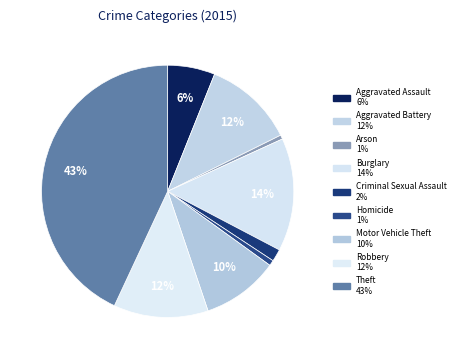

Count the number of slices in the pie.

9